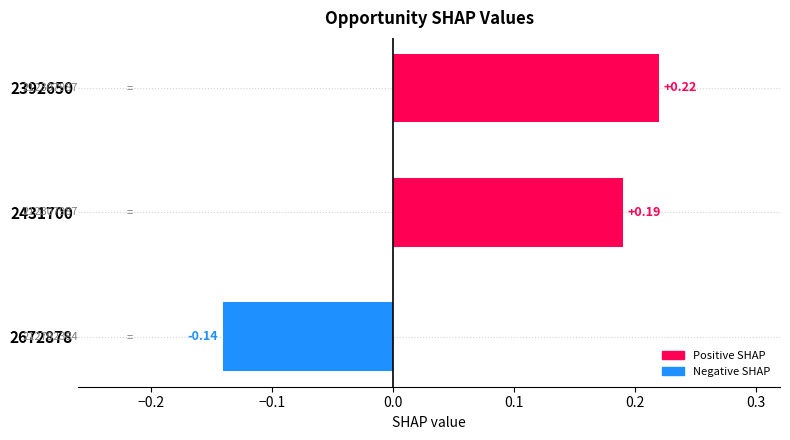

List the labels in order of value, smallest first.

2672878, 2431700, 2392650